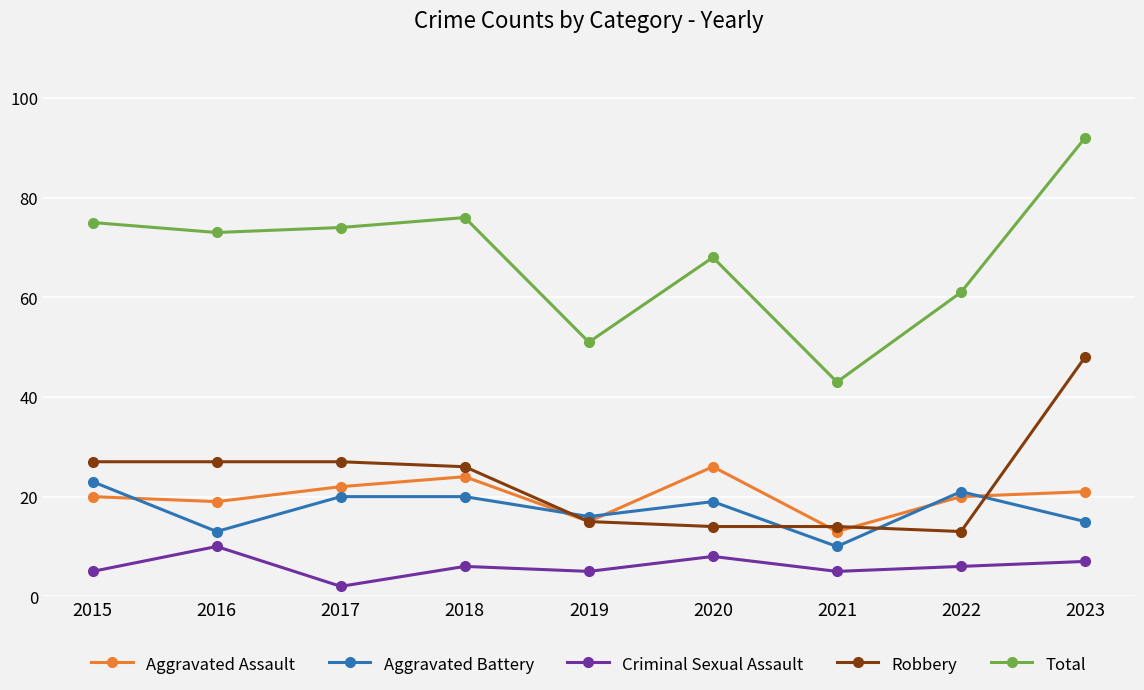

True or false: Aggravated Battery has more than 1 interior local peaks.

True